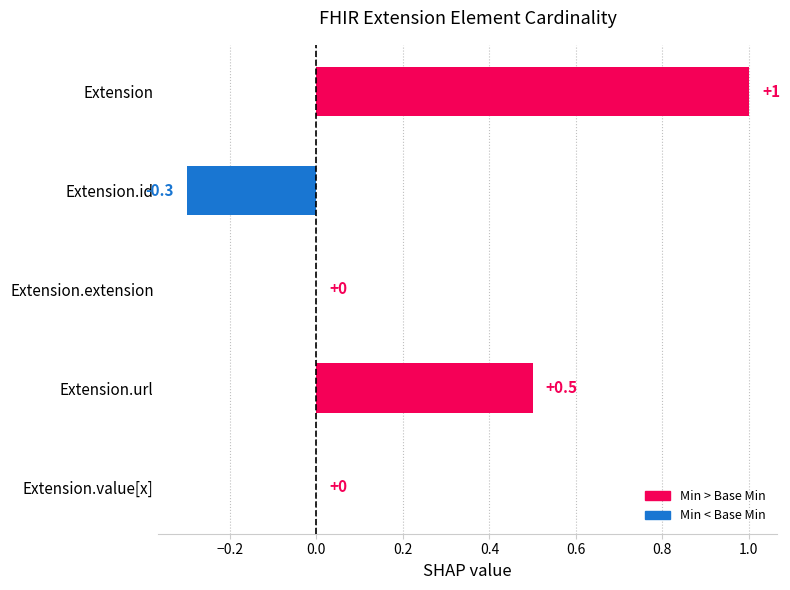

What is the change in value from Extension to Extension.value[x]?

-1.0